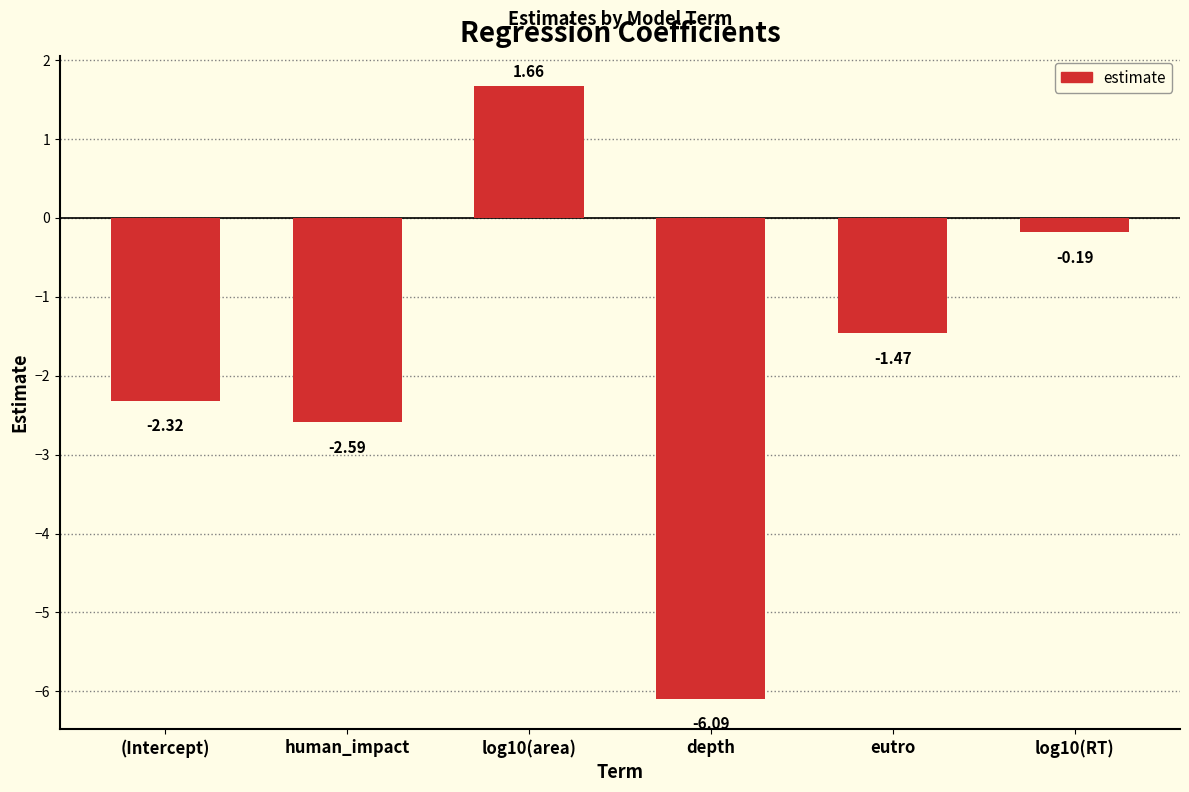

List the labels in order of value, smallest first.

depth, human_impact, (Intercept), eutro, log10(RT), log10(area)